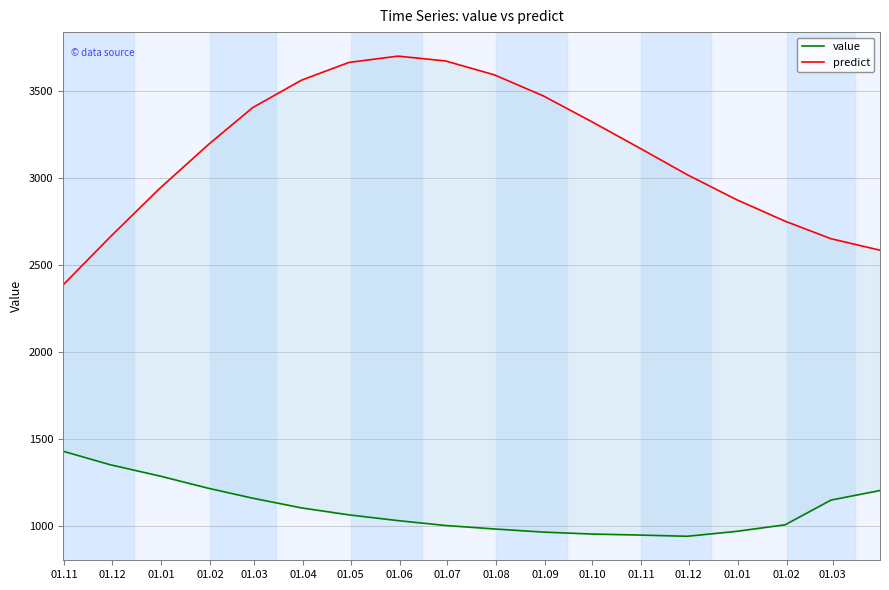

How many data points in value are less than 1065?

9